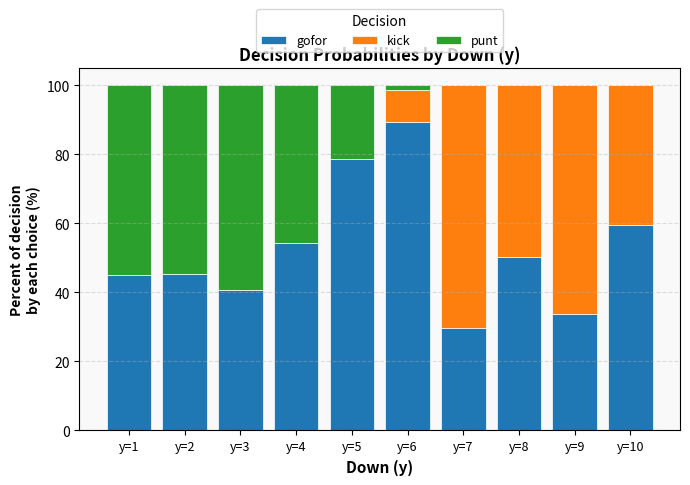

What is the average value of the gofor series?

52.7